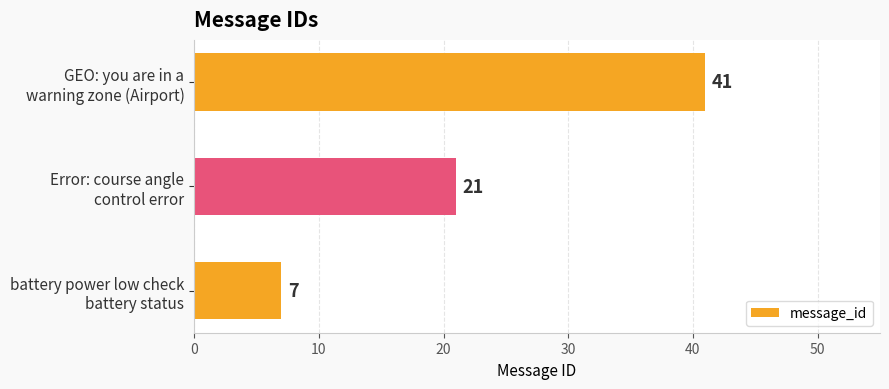

Count the values in the range 7 to 41.

3